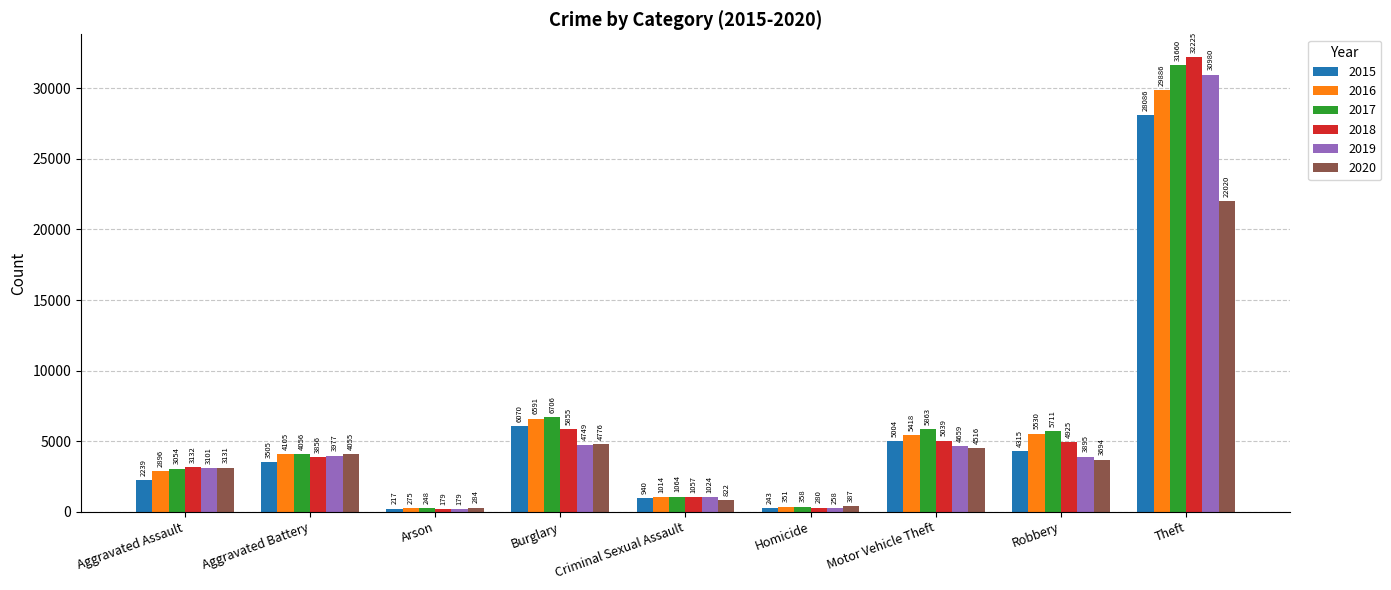

Is the value of 2018 at Criminal Sexual Assault greater than the value of 2016 at Aggravated Battery?

No